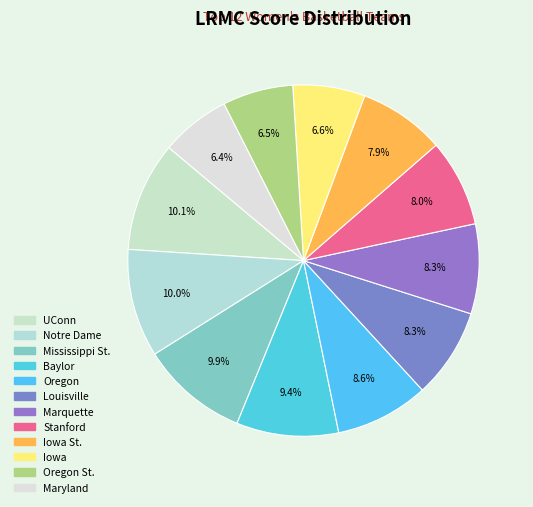

How many slices are in this pie chart?

12